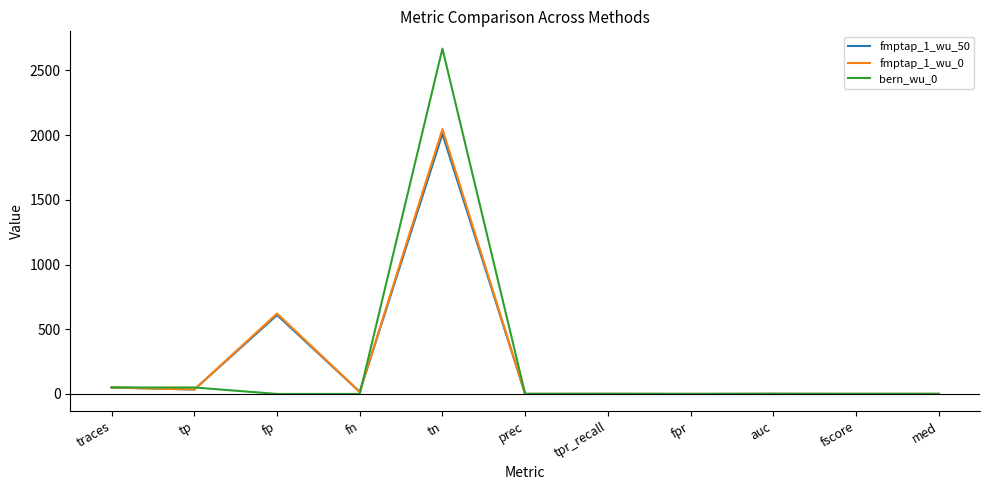

Which category has the highest value in the fmptap_1_wu_50 series?

tn